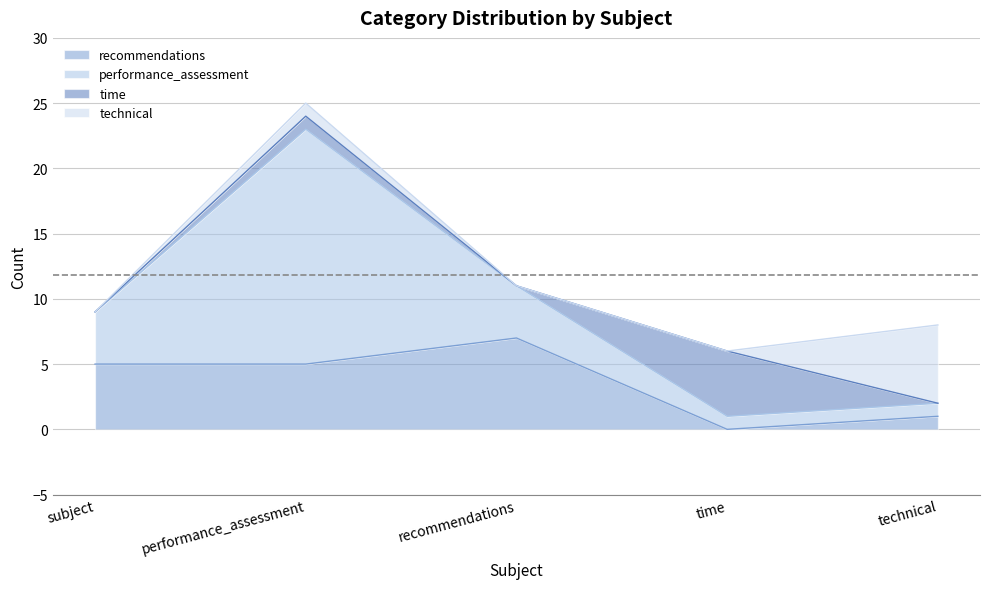

Read the performance_assessment value at recommendations, to the nearest 5.

10